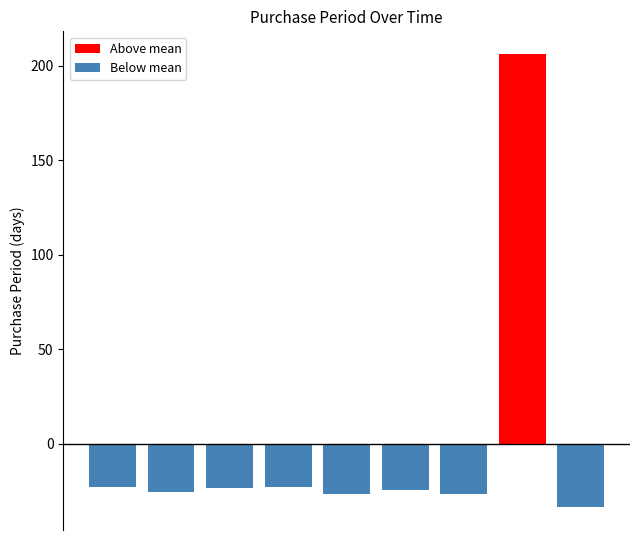

True or false: Below mean has a value of 17.7 at 7.

False